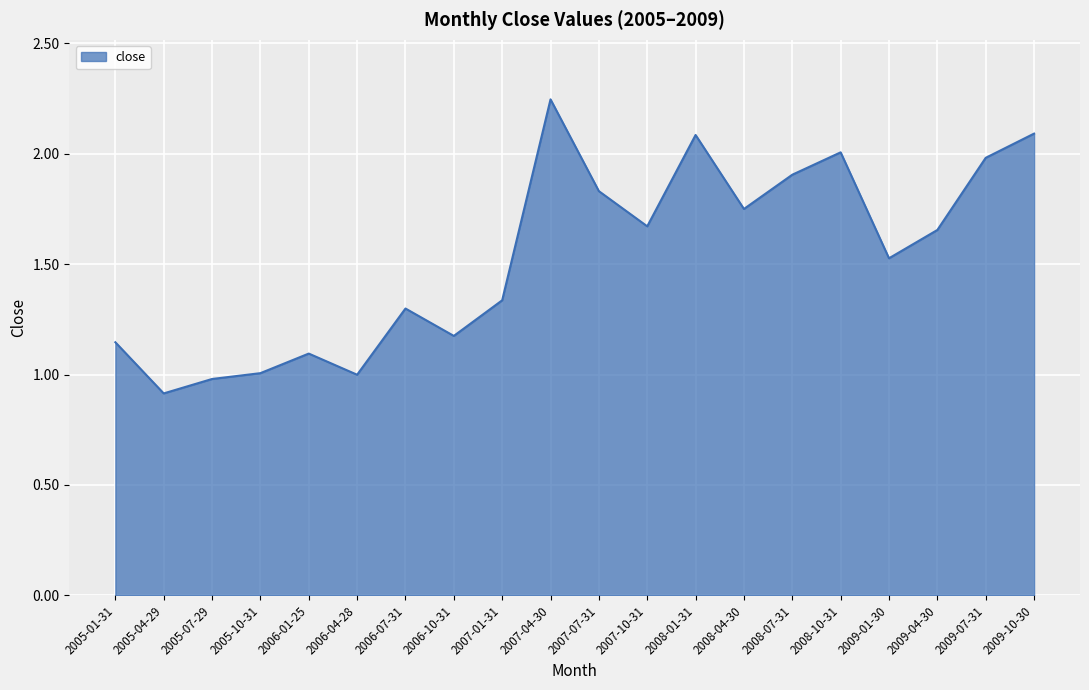

What is the minimum value shown in the chart?

0.9